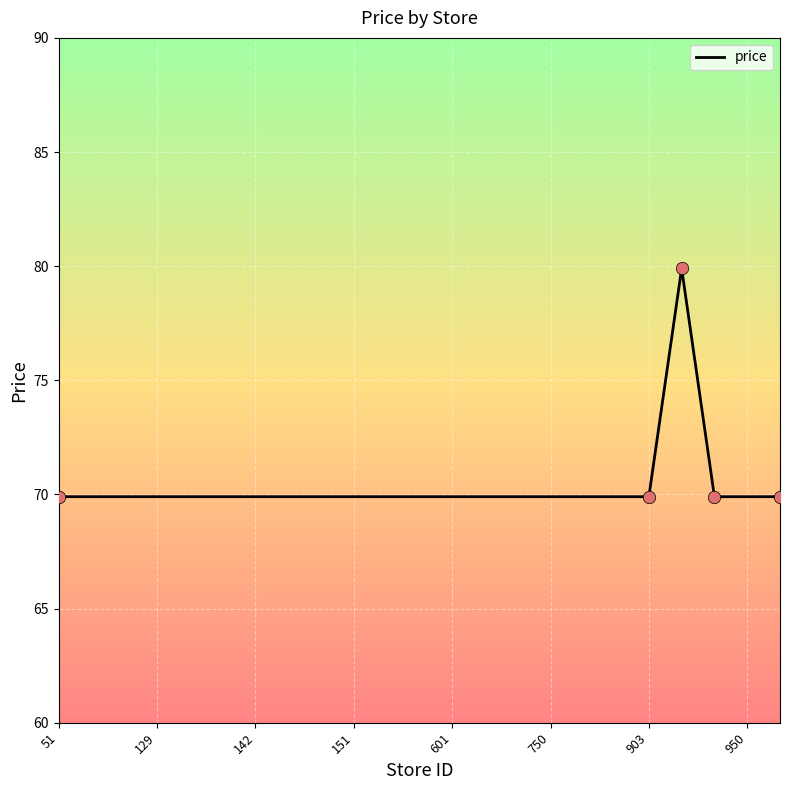

What is the difference between the maximum and minimum values?

10.0